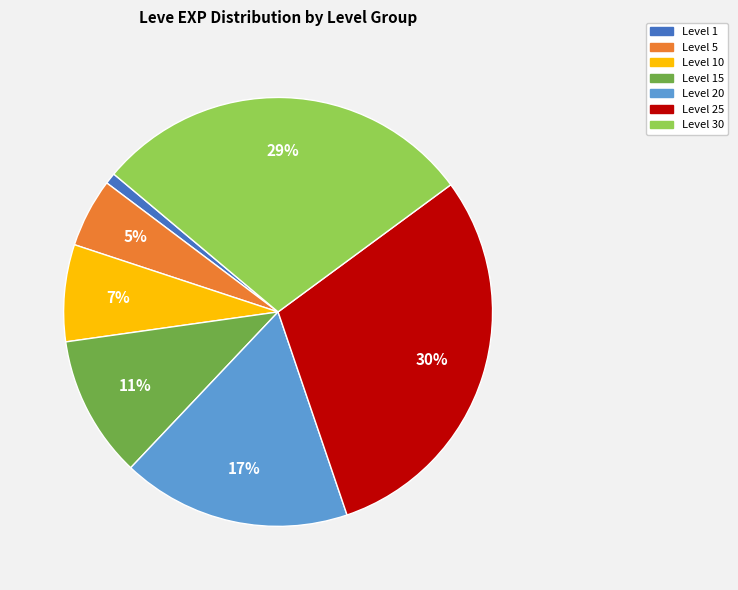

To the nearest percent, what is the average slice percentage?

14%